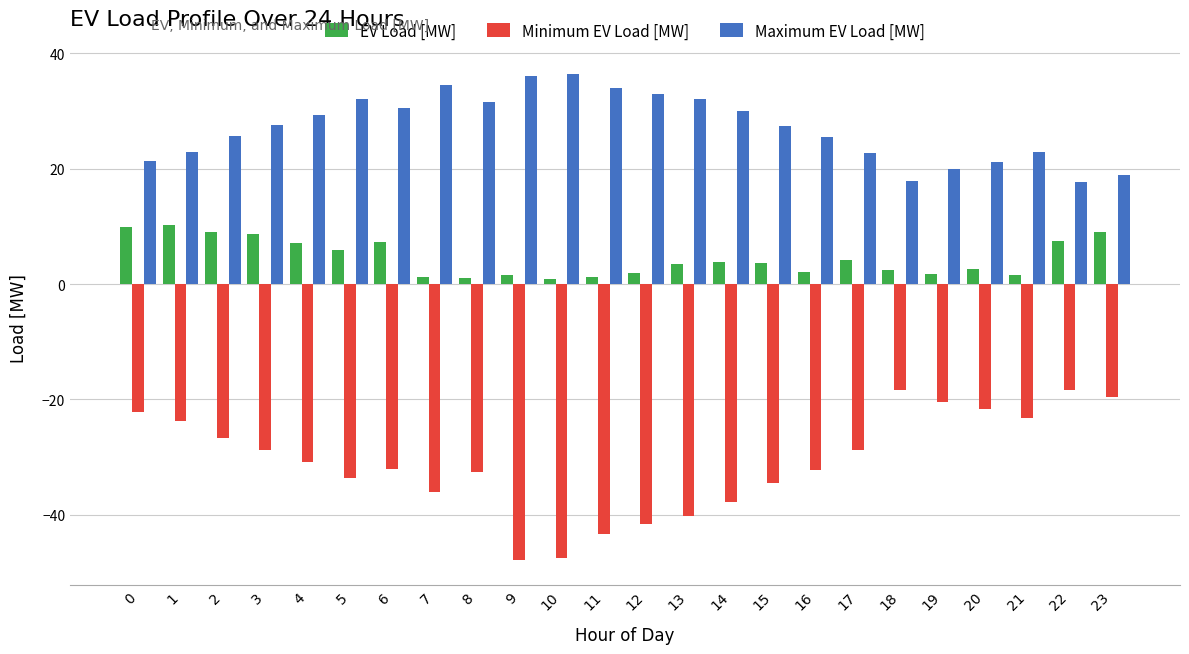

What is the total value across all series at 20?

2.2